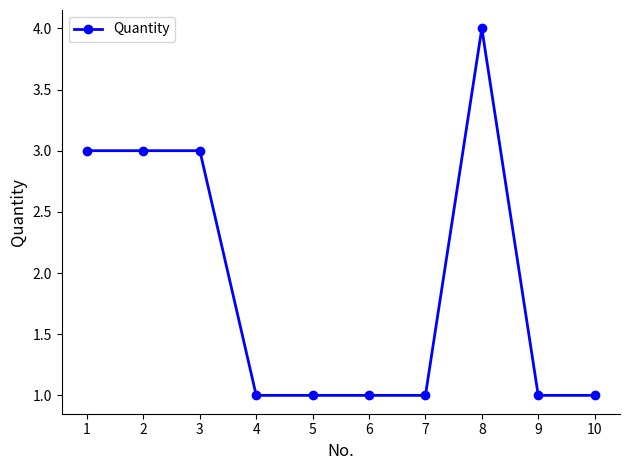

The chart shows a value of 2 at 6. True or false?

False